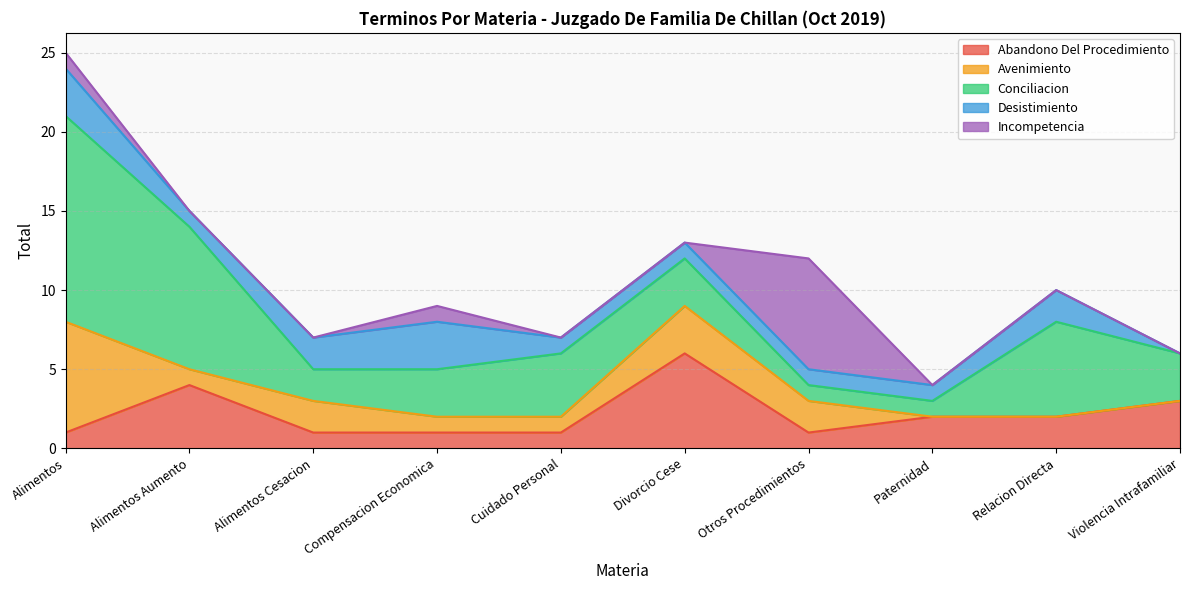

What is the label of the 1st point from the right?

Violencia Intrafamiliar